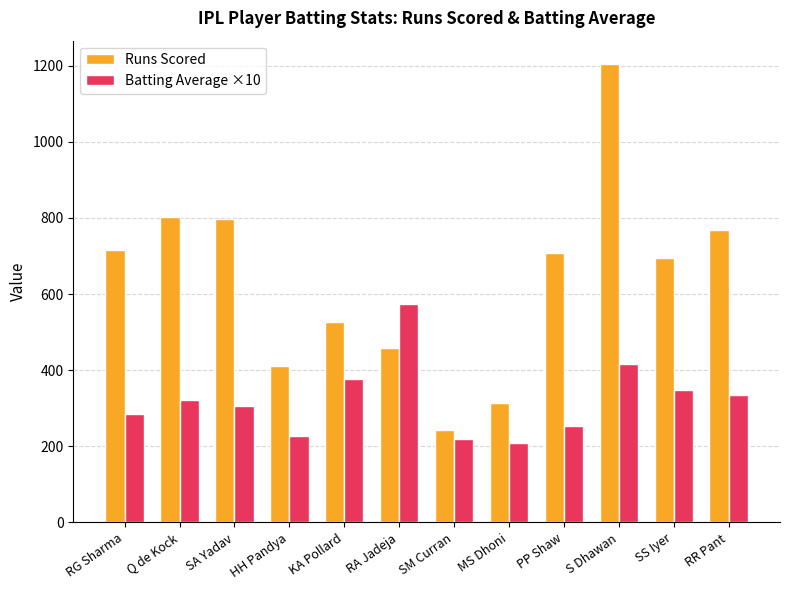

Reading left to right, transcribe all the data shown in this chart.

Runs Scored: 715.0	803.0	797.0	410.0	526.0	459.0	242.0	314.0	707.0	1205.0	694.0	769.0
Batting Average ×10: 286.0	321.2	306.5	227.8	375.7	573.8	220.0	209.3	252.5	415.5	347.0	334.3